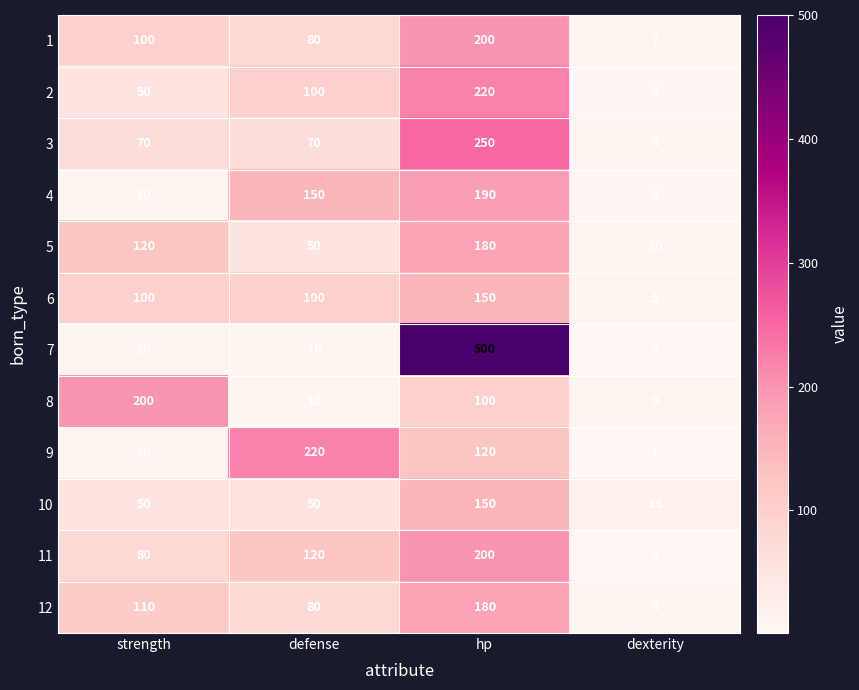

What is the sum of the 1 values at dexterity and defense?

87